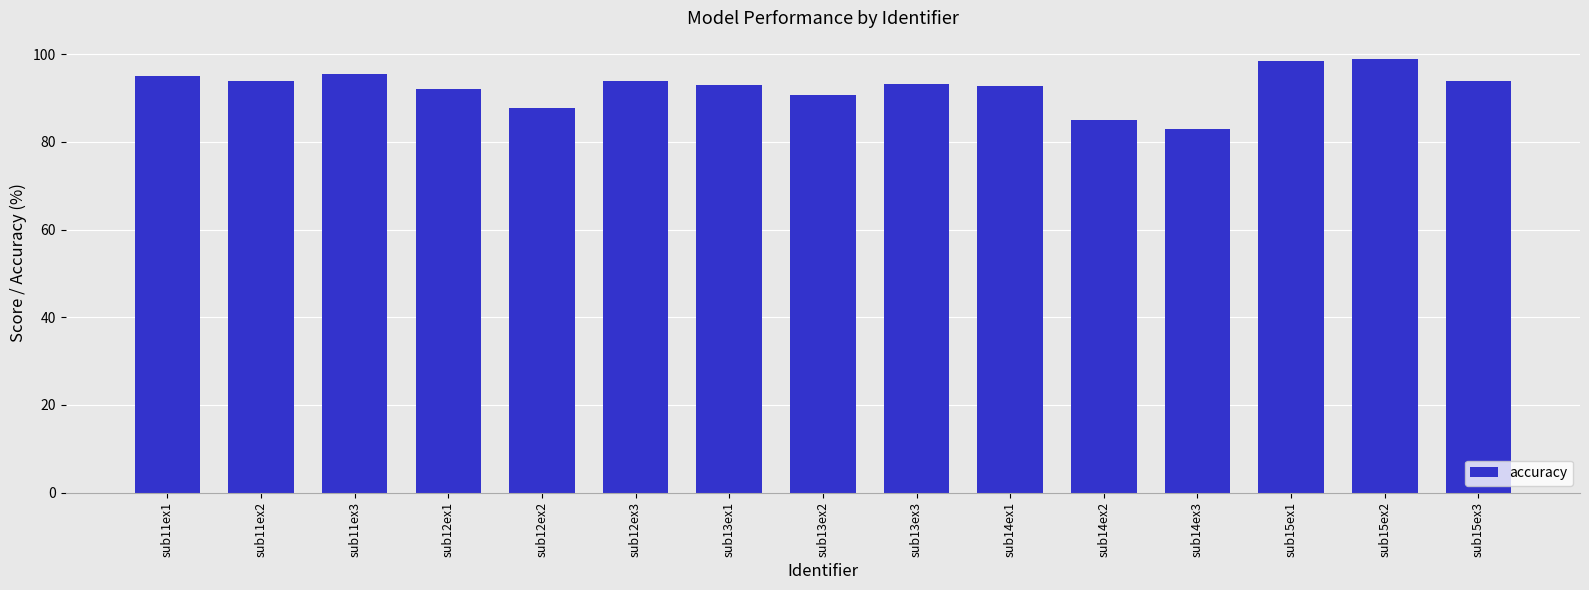

True or false: the data shows 154.1 at sub15ex2.

False